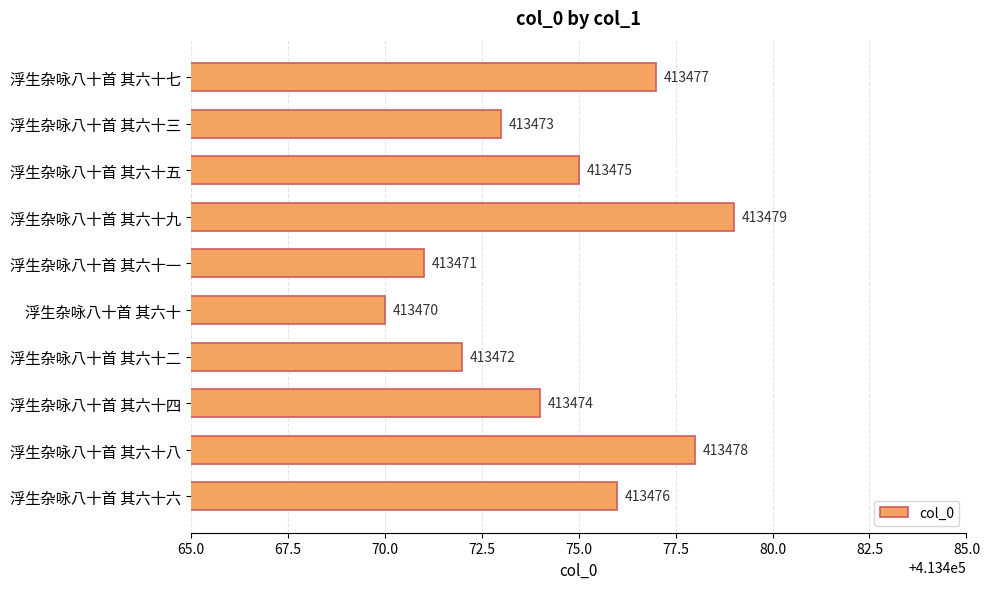

What position from the bottom is 浮生杂咏八十首 其六十七?

10